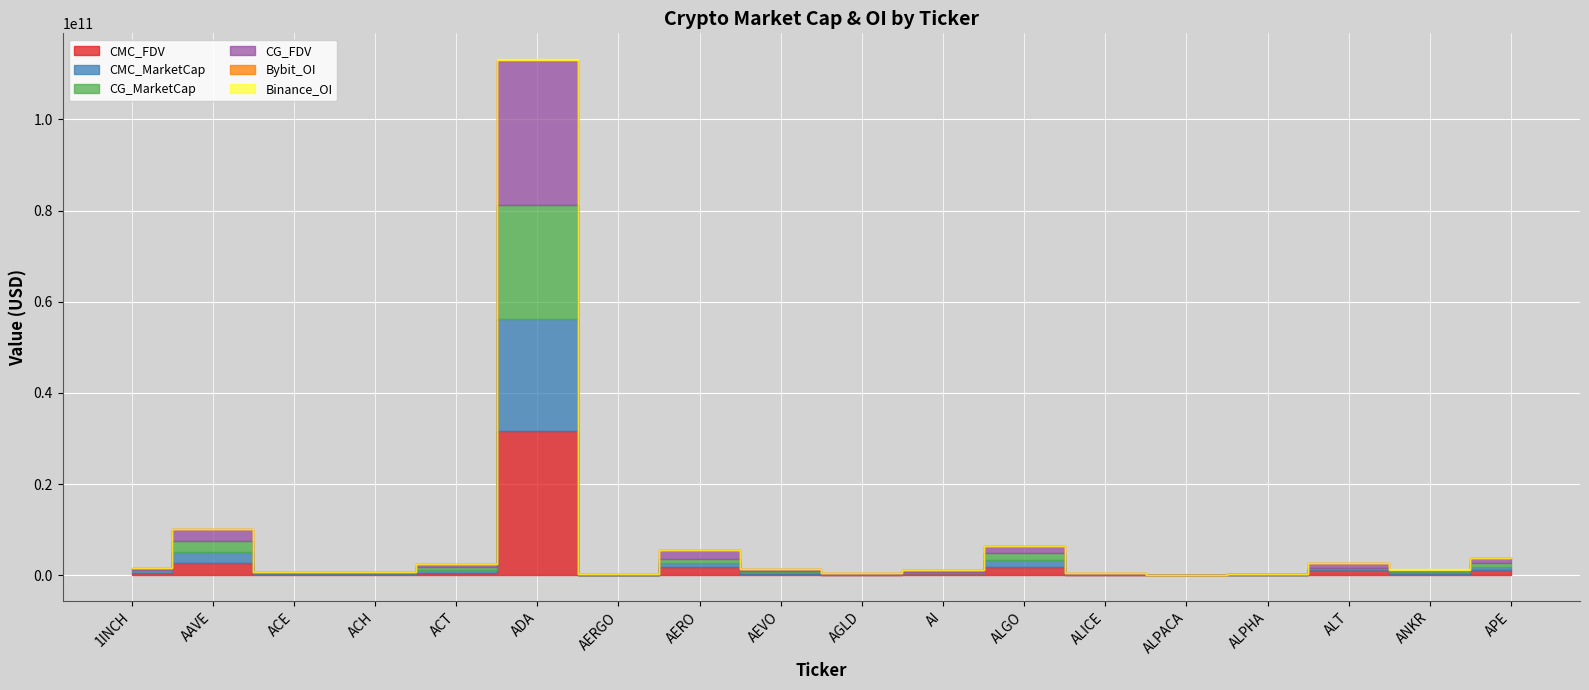

Is this an area chart (filled region under the line)?

No